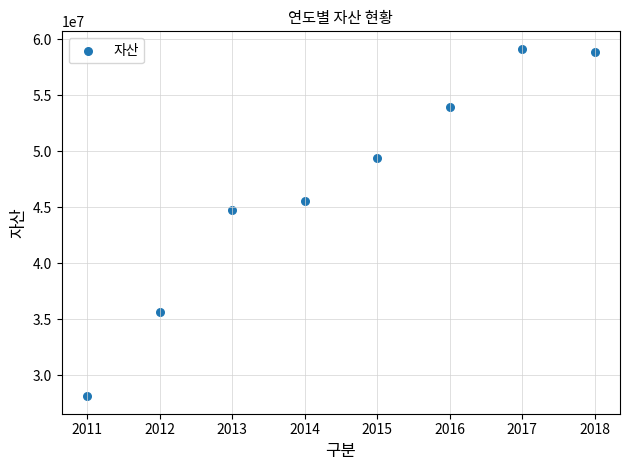

What Y value in the scatter plot is closest to 43633496?

44790611